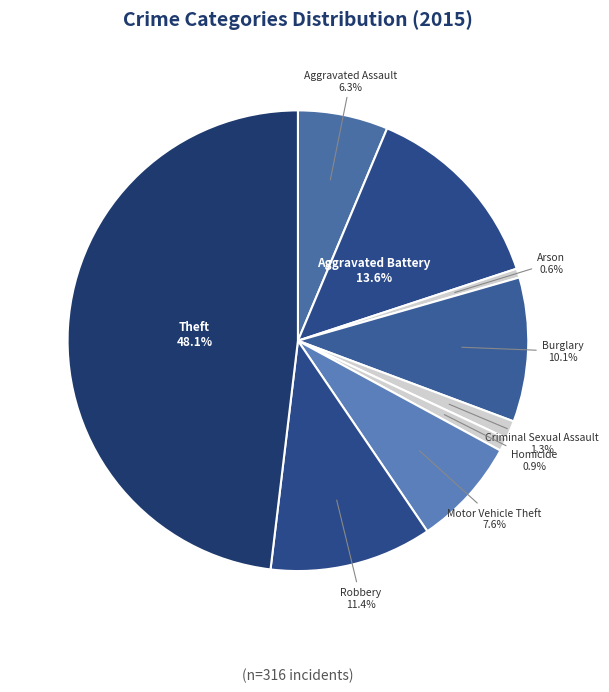

Count the number of slices in the pie.

9